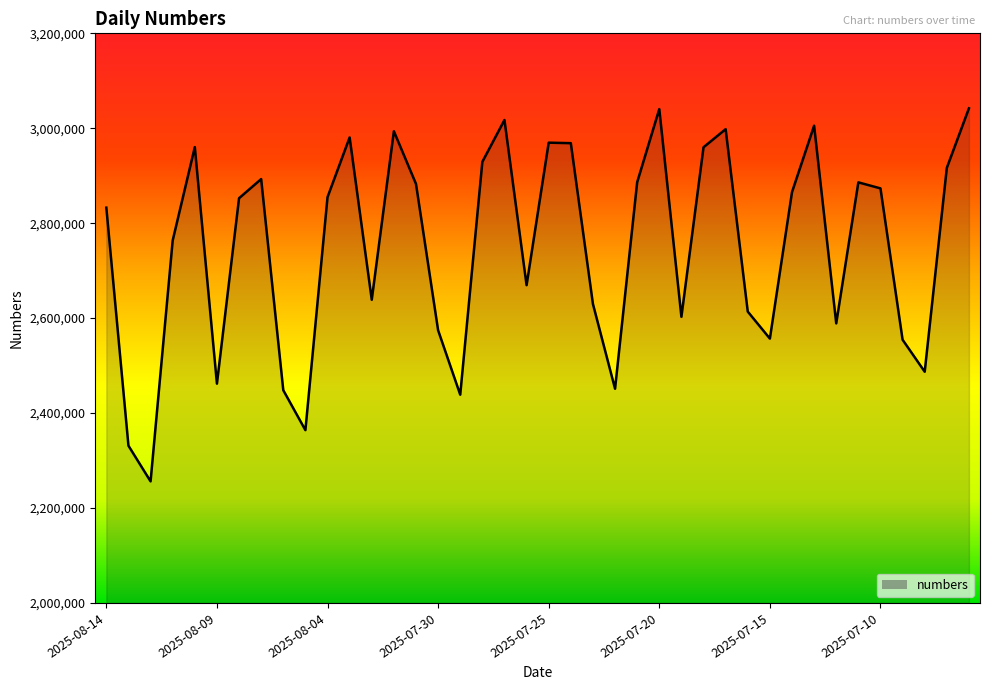

What is the difference between the maximum and minimum values?

785872